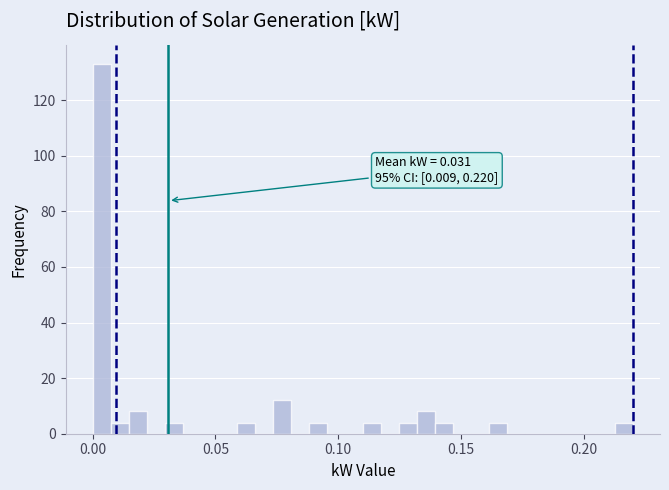

Read against the x-axis, roughly where is the centre of the tallest bar?

0.005